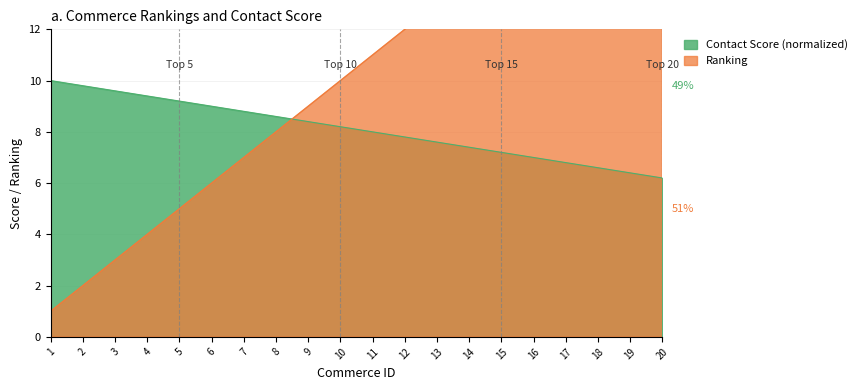

The value of Contact Score (normalized) at 13 is 7.6. True or false?

True